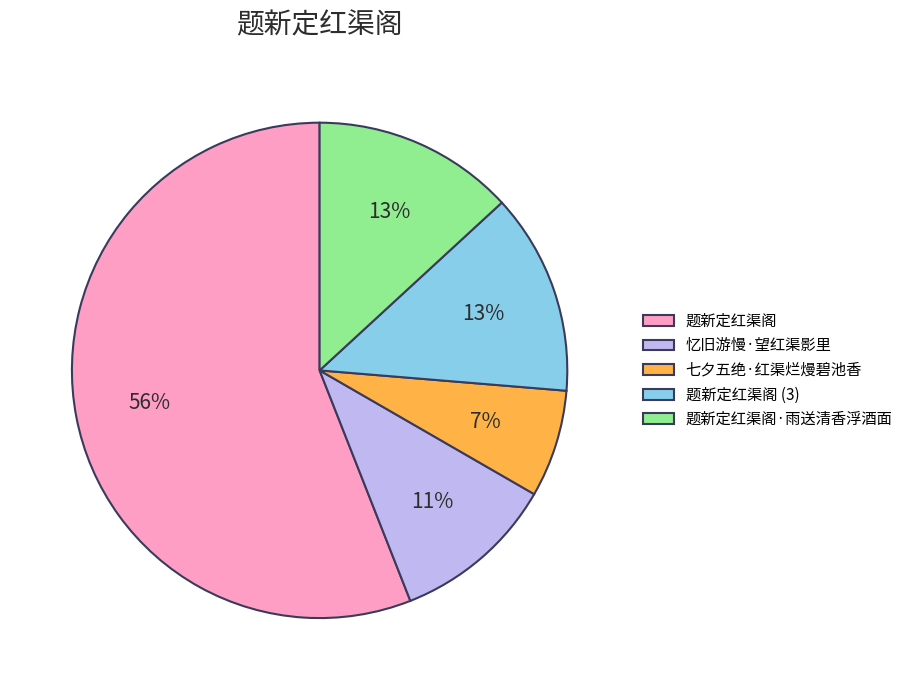

Is 题新定红渠阁 the majority of the pie?

Yes